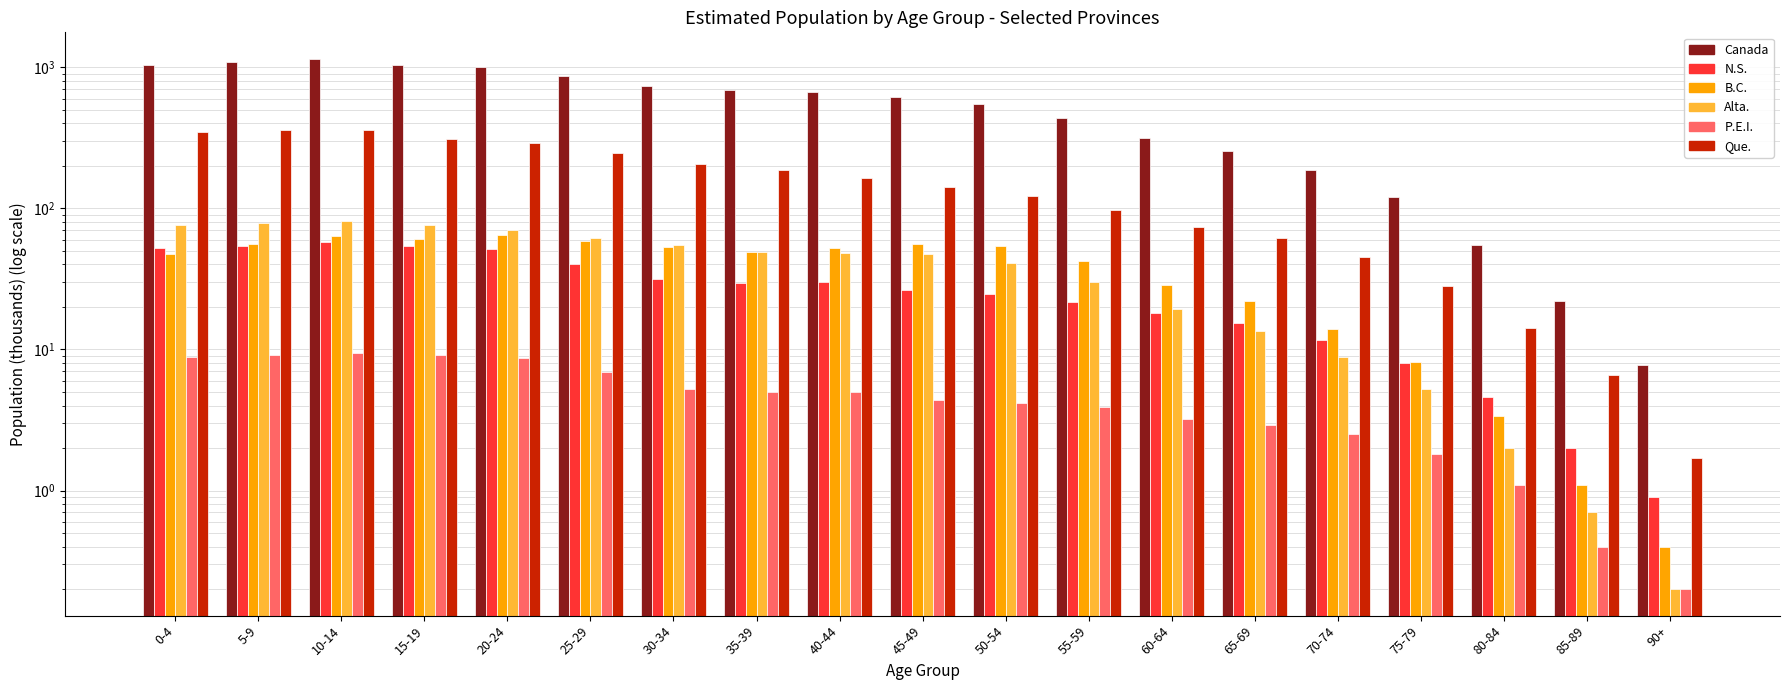

What is the label of the 3rd bar from the left?

10-14